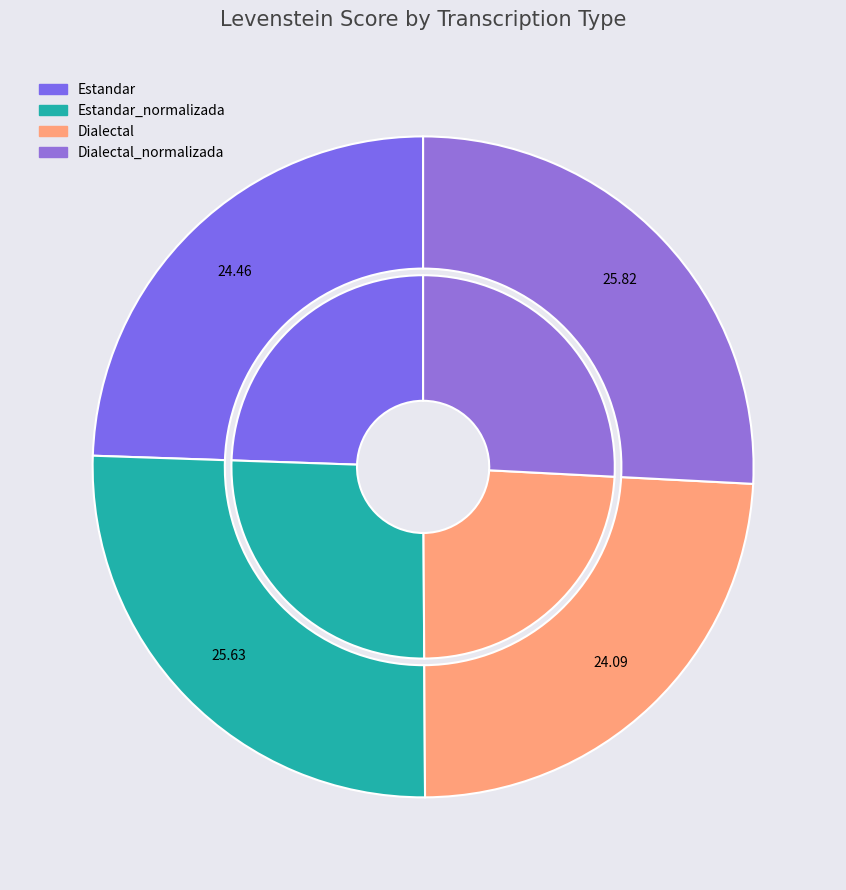

To the nearest percent, what is the difference between the largest and smallest slice percentages?

2%